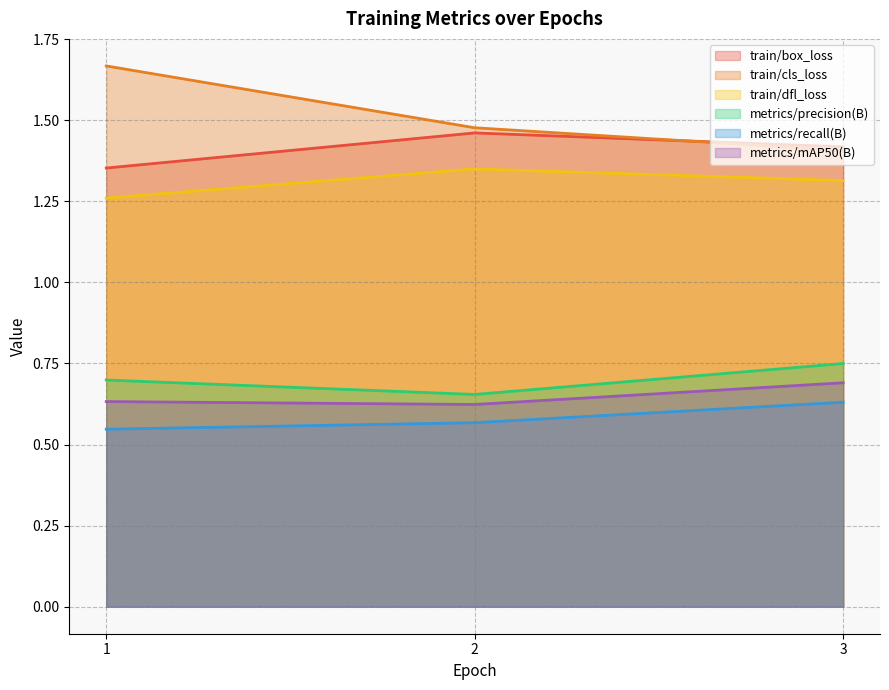

How many metrics/recall(B) values are between 0 and 1?

3